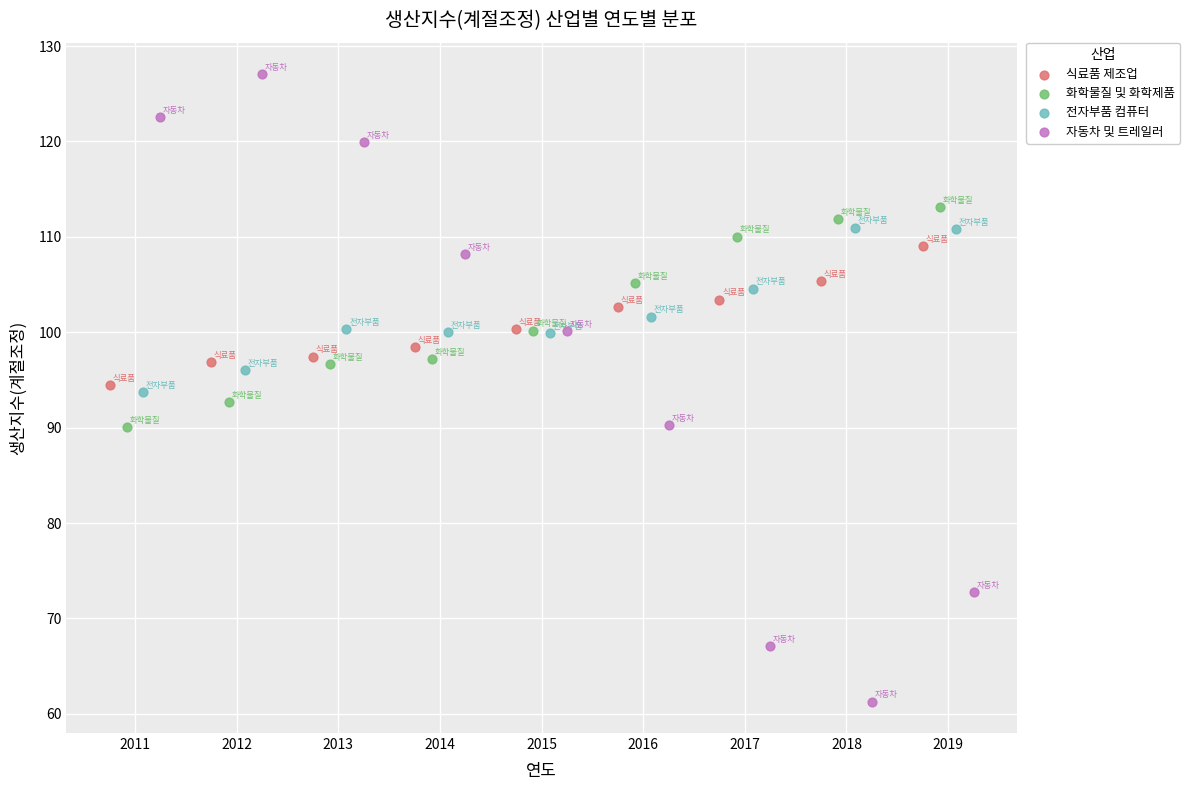

Which series has the widest spread of Y values?

자동차 및 트레일러